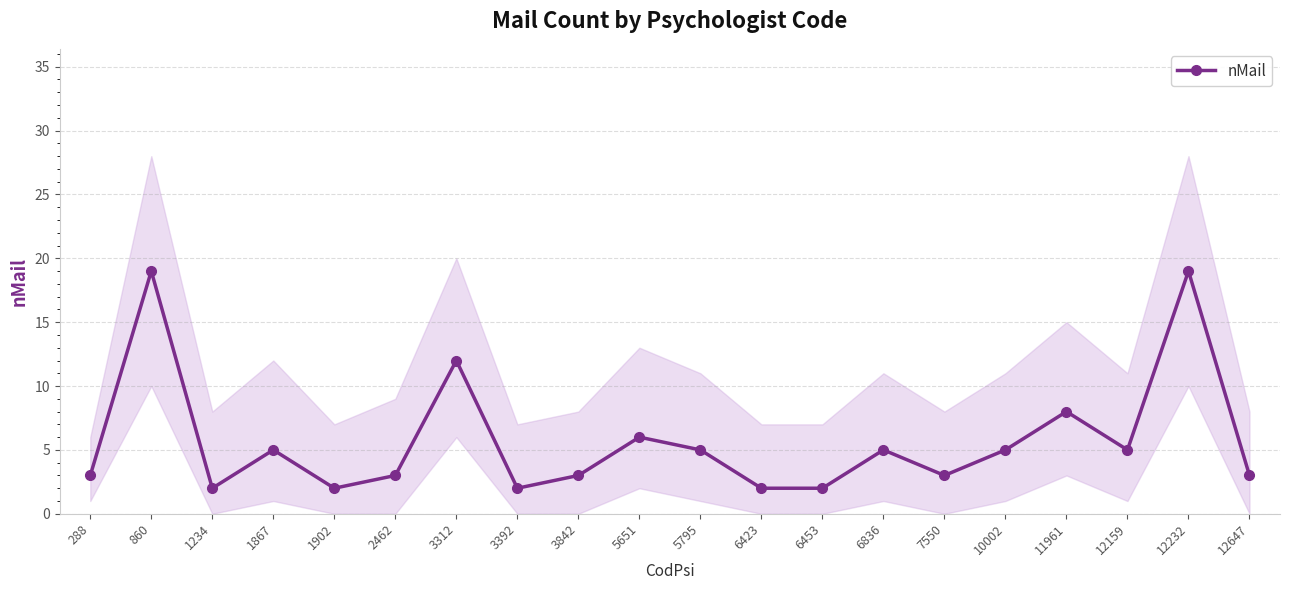

True or false: the data has more than 2 interior local peaks.

True